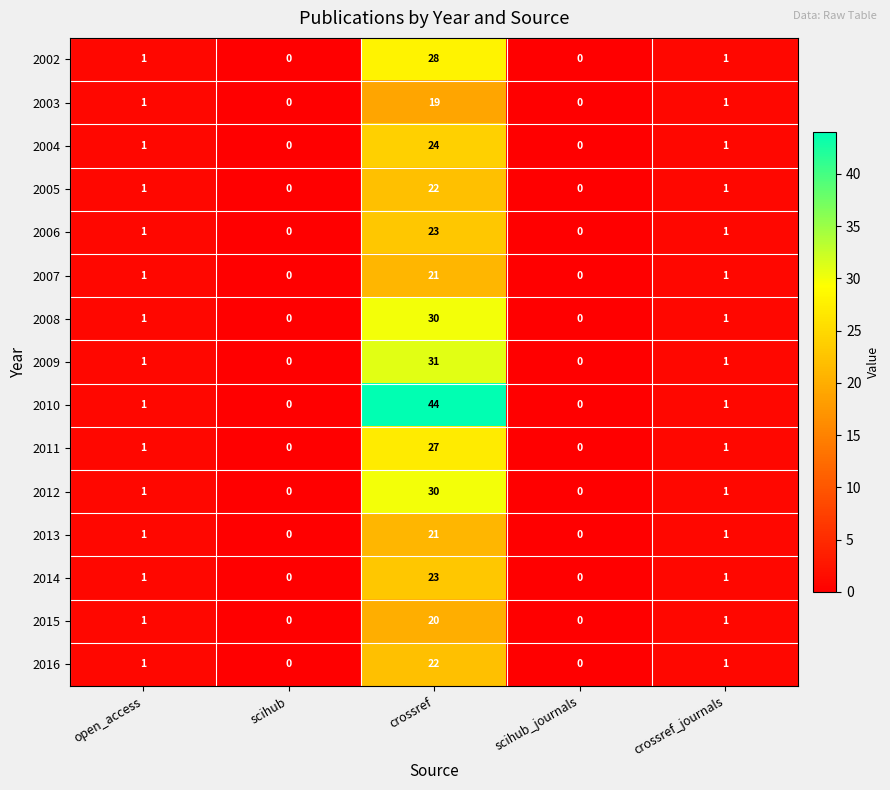

At which category does the chart reach its peak across all series?

crossref